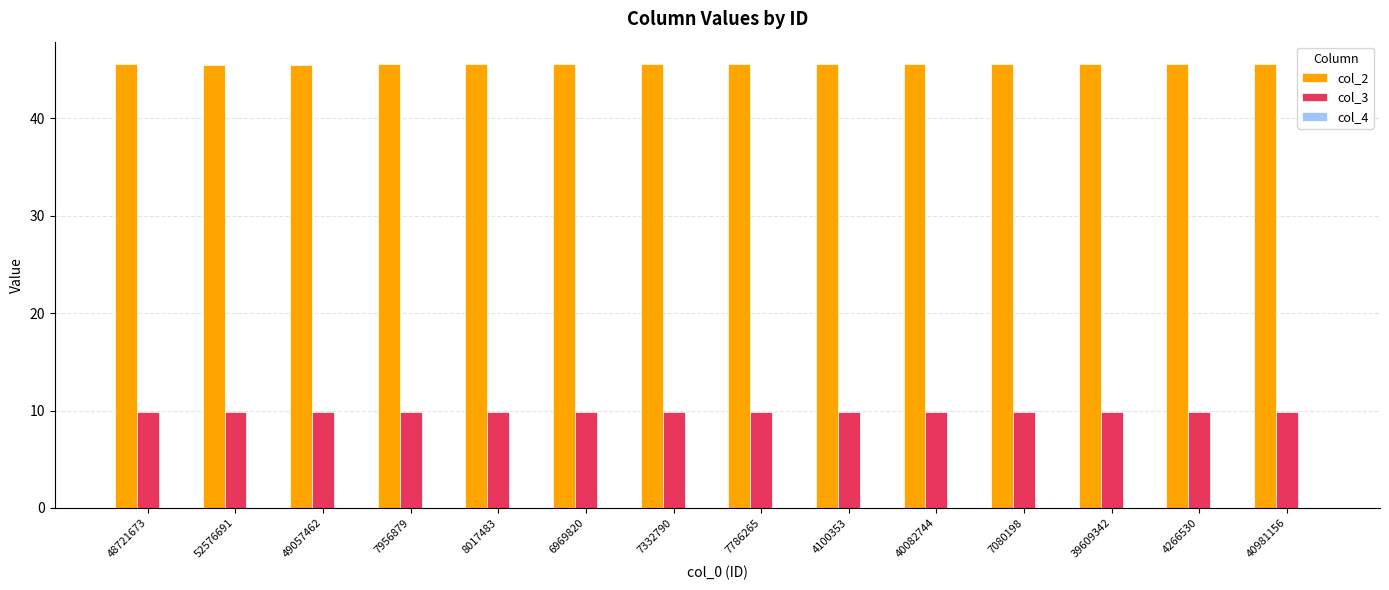

True or false: col_3 has a value of 13.1 at 52576691.

False